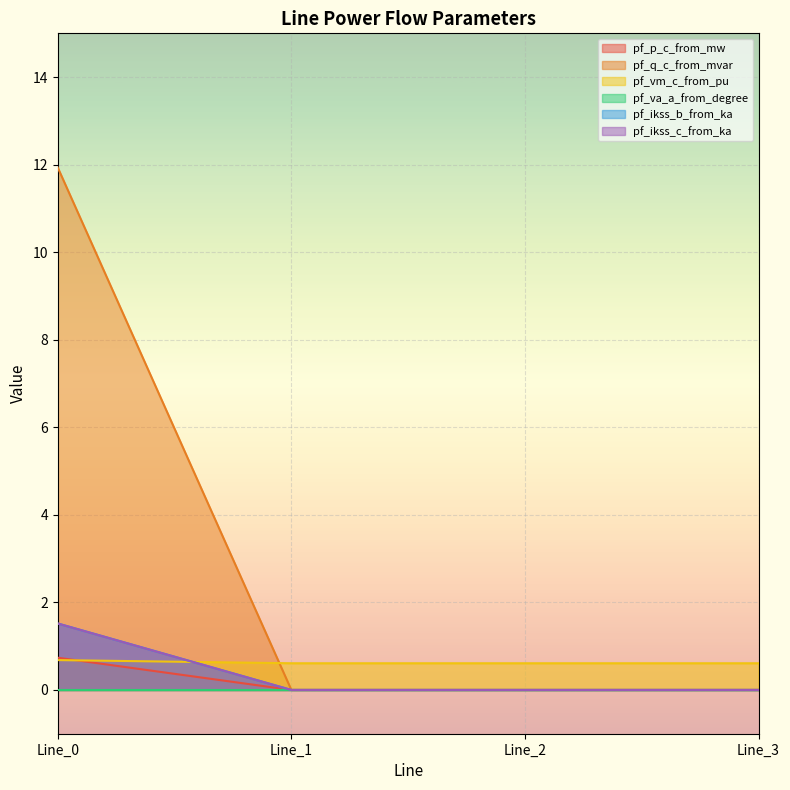

At which category is the sum across all series the highest?

Line_0